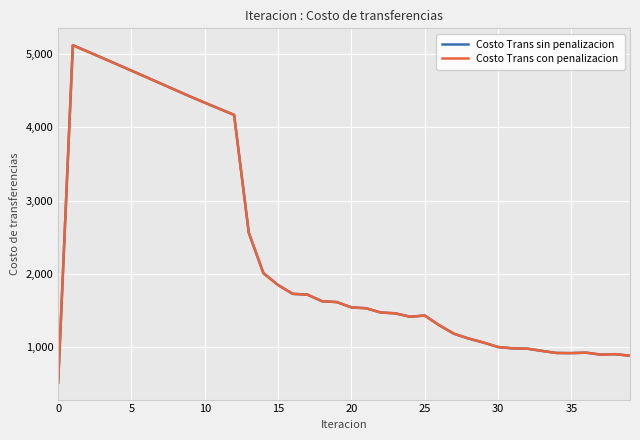

Does the chart display data point markers on the line(s)?

No